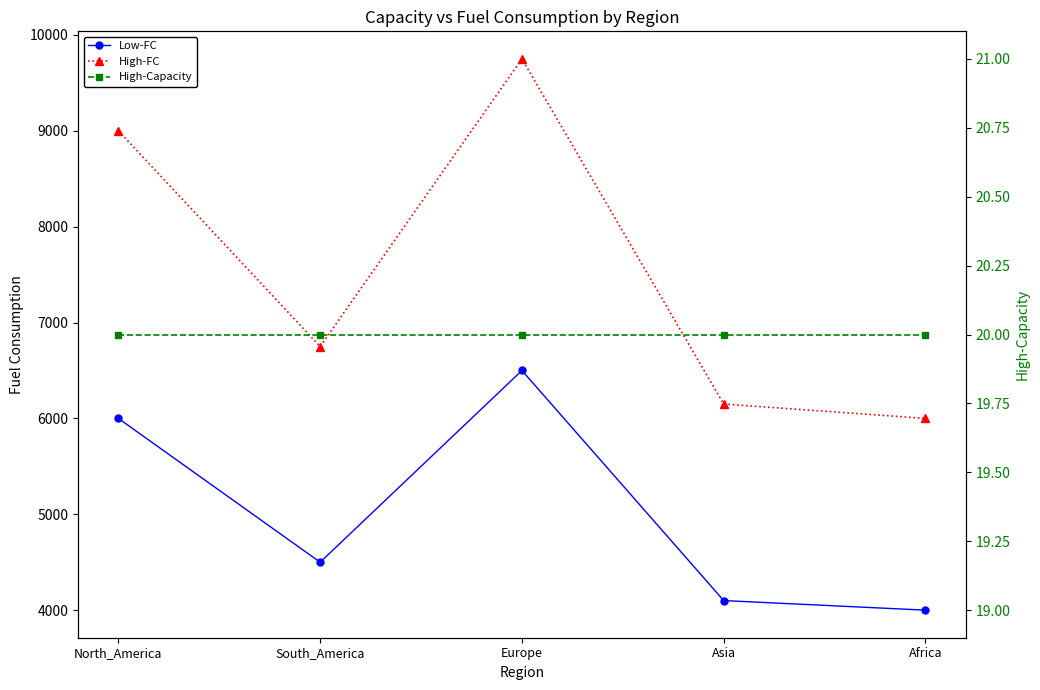

What is the minimum value for High-FC?

6000